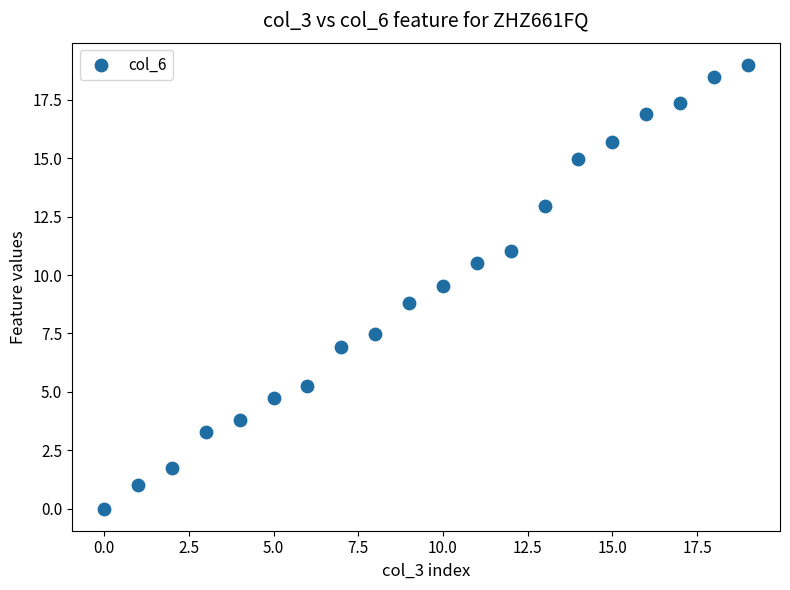

What is the range of Y values (max minus min)?

19.0